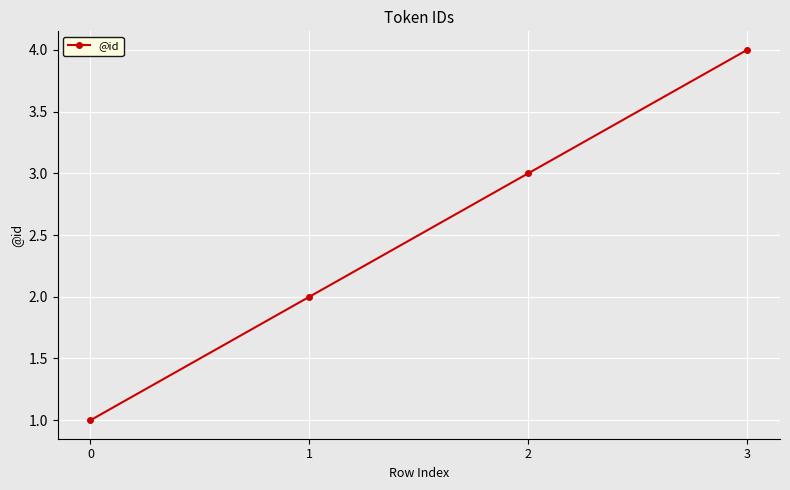

What is the difference between the maximum and minimum values?

3